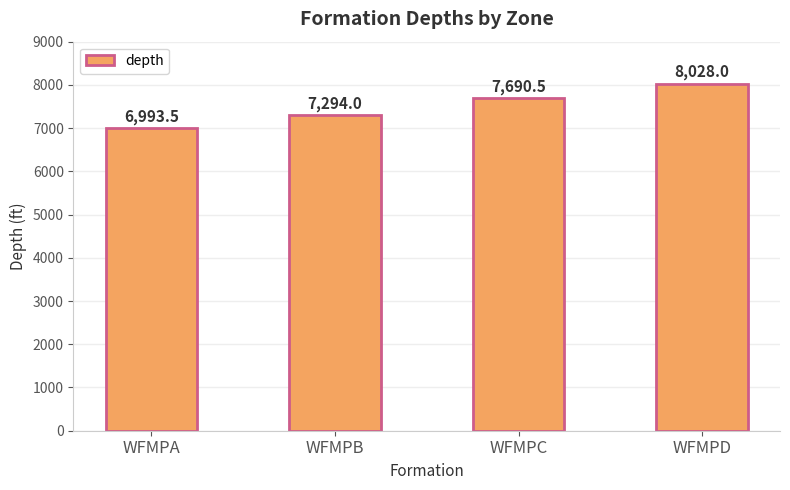

Which has a higher value, WFMPB or WFMPC?

WFMPC